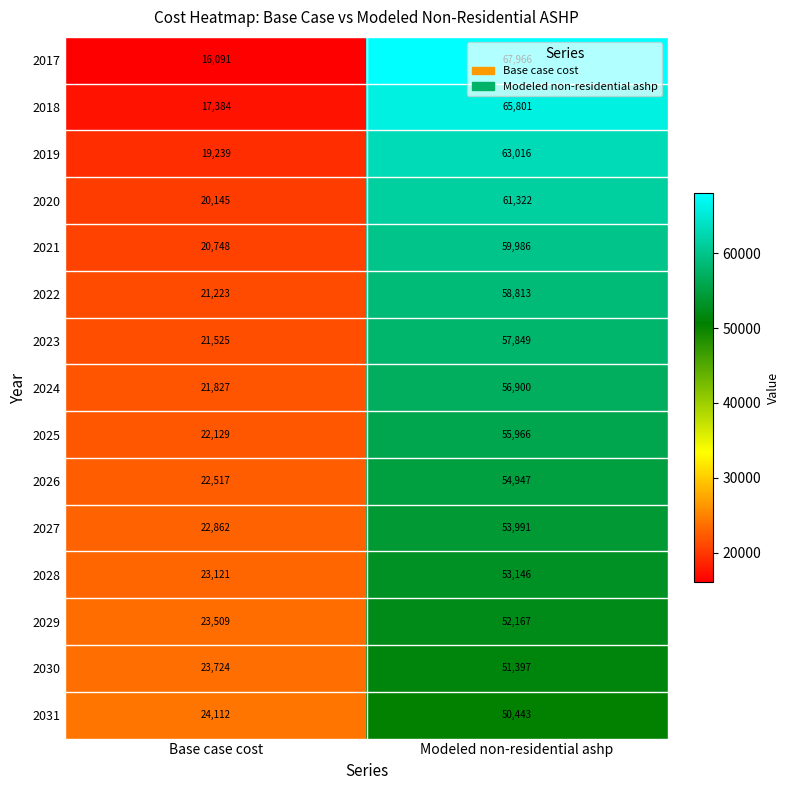

Which label corresponds to the smallest value in the chart?

Base case cost